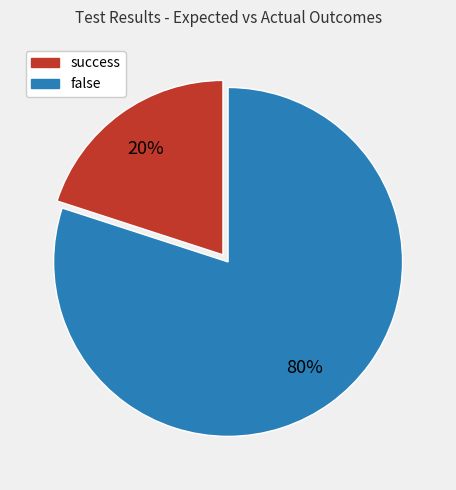

How many slices are in this pie chart?

2